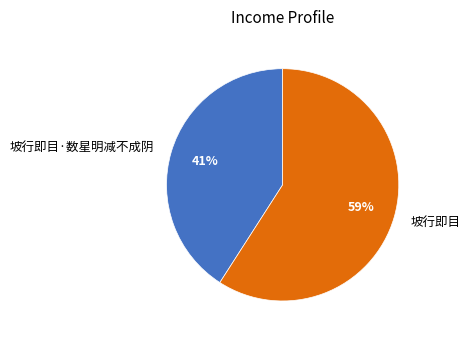

The 坡行即目 slice represents 67% of the pie. True or false?

False